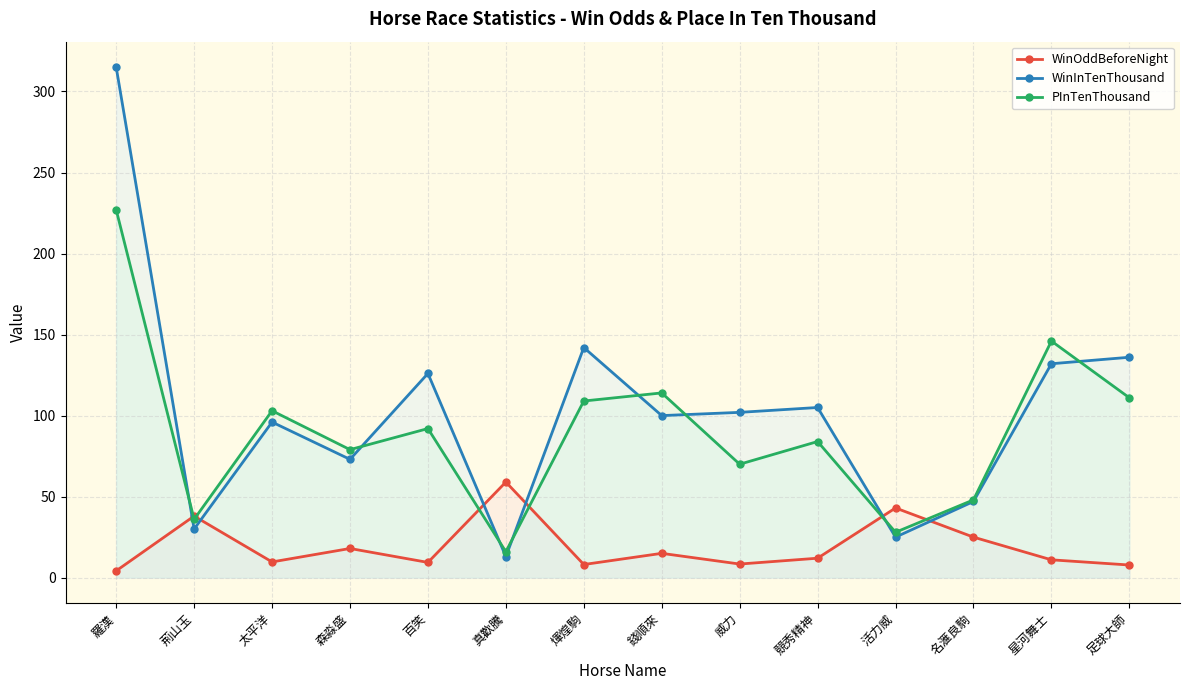

What position from the left is 活力威?

11